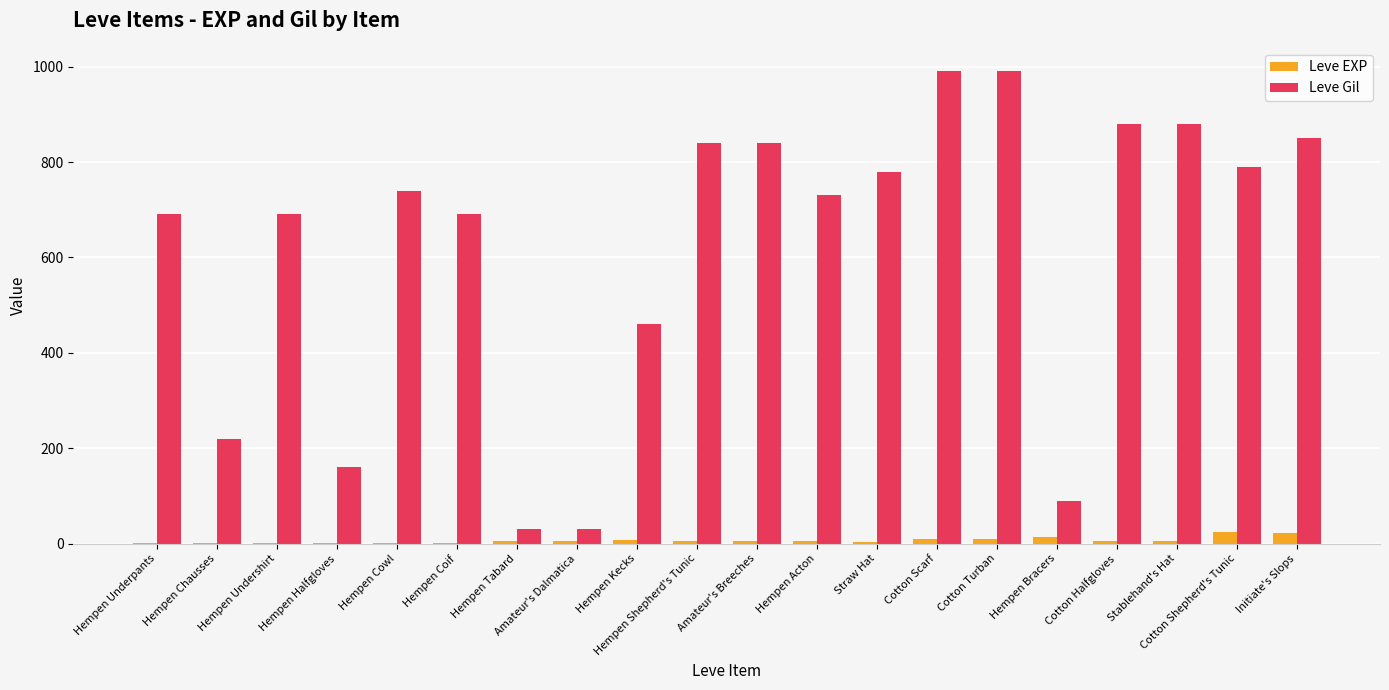

What is the sum of all Leve Gil values?

12370